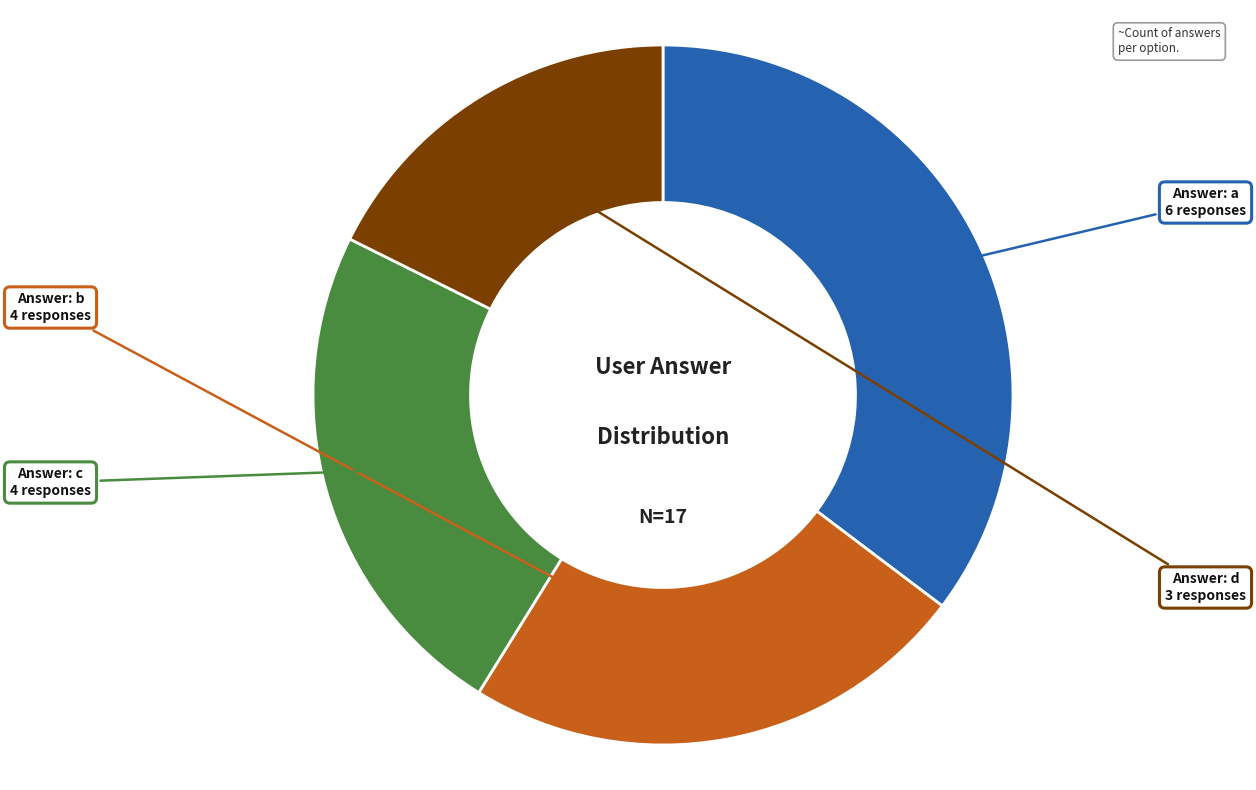

Does any single category account for the majority?

No